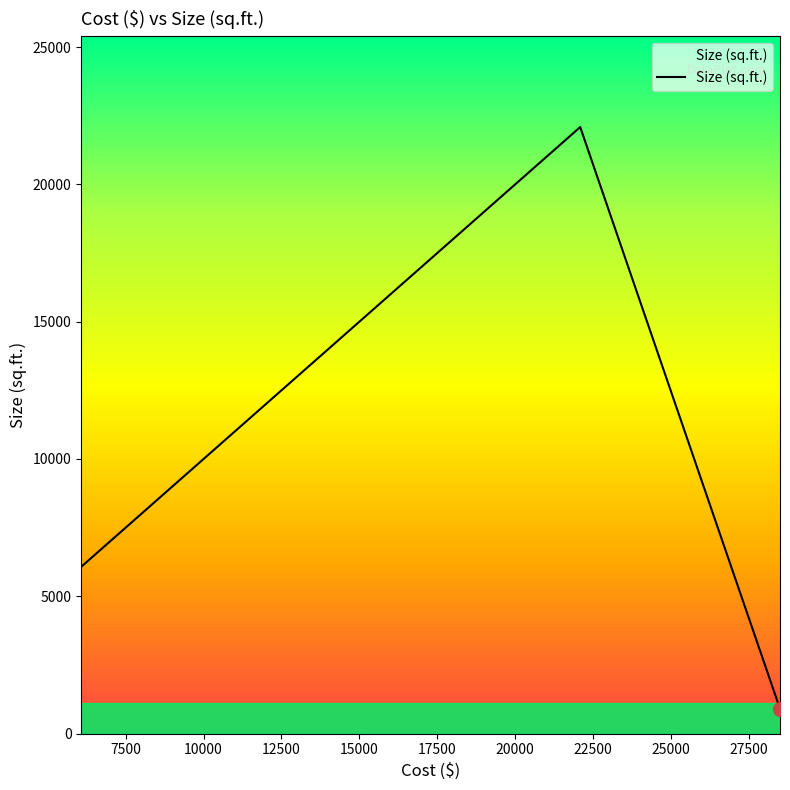

True or false: there are more than 2 points higher than both neighbors.

False